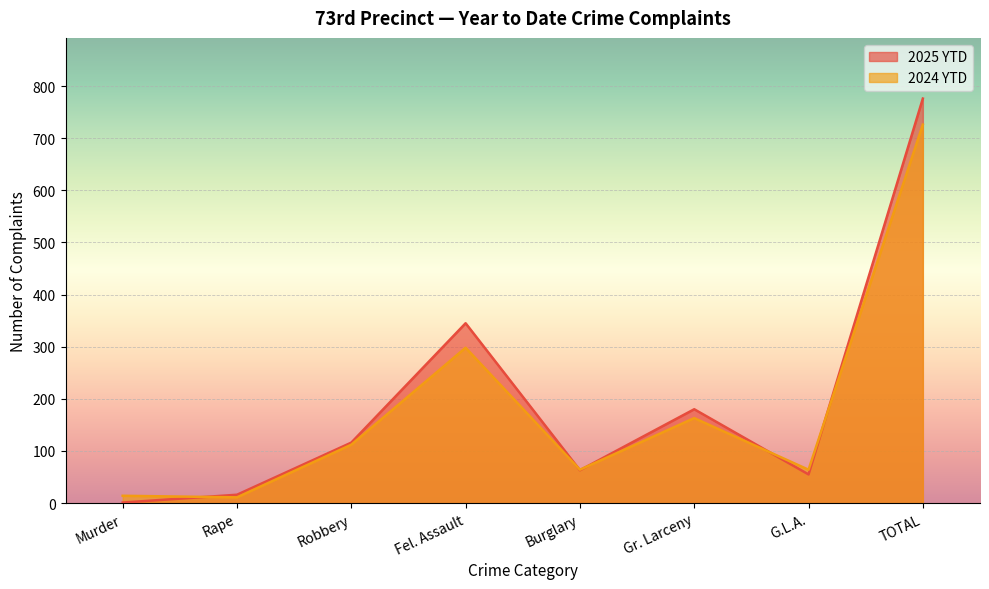

What are all the series names shown in the legend?

2025 YTD, 2024 YTD